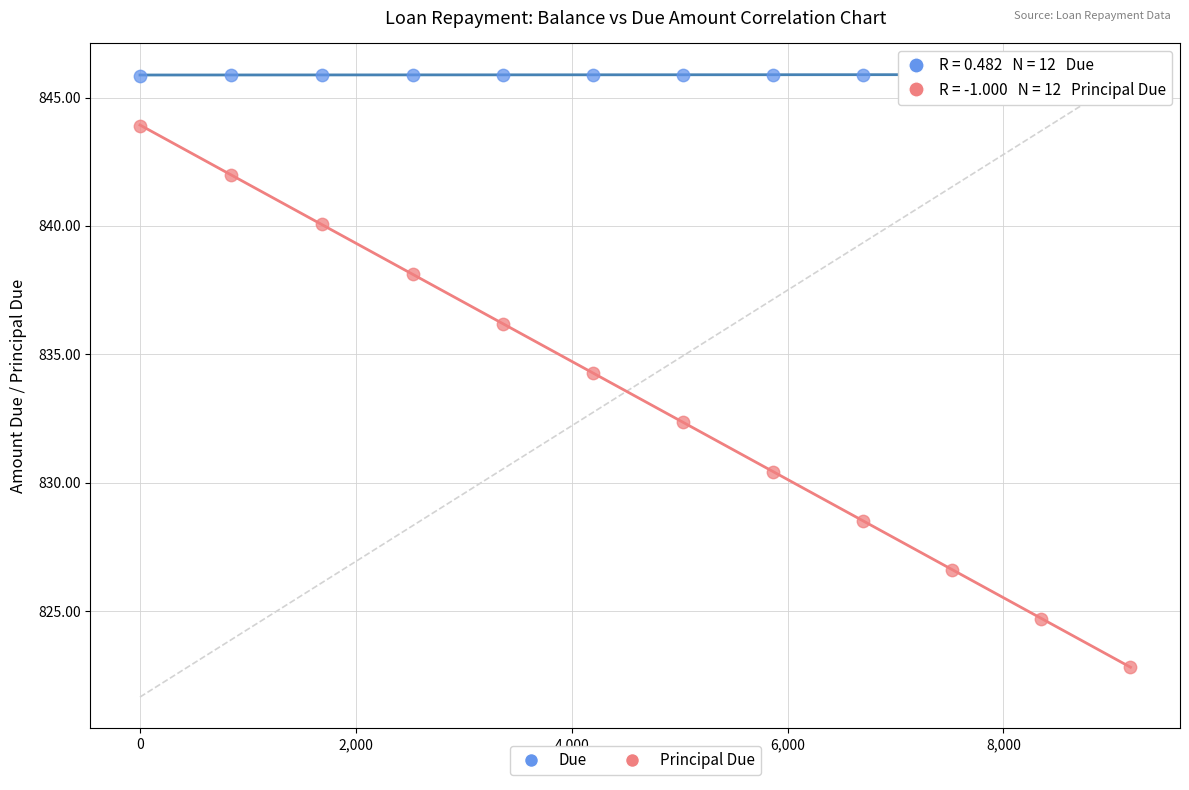

Which series contains the highest Y value?

Due